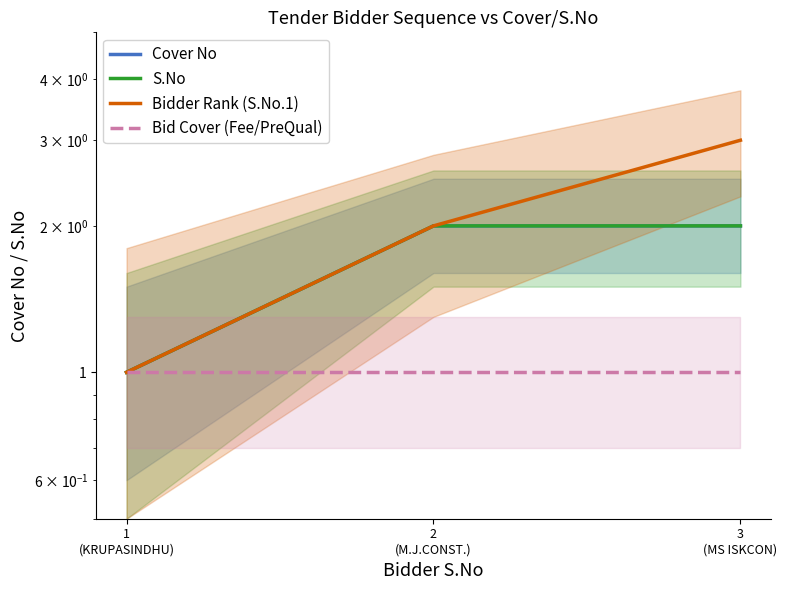

Reading right to left, what are all the values shown in this chart?

Cover No: 3
(MS ISKCON)=2	2
(M.J.CONST.)=2	1
(KRUPASINDHU)=1
S.No: 3
(MS ISKCON)=2	2
(M.J.CONST.)=2	1
(KRUPASINDHU)=1
Bidder Rank (S.No.1): 3
(MS ISKCON)=3	2
(M.J.CONST.)=2	1
(KRUPASINDHU)=1
Bid Cover (Fee/PreQual): 3
(MS ISKCON)=1	2
(M.J.CONST.)=1	1
(KRUPASINDHU)=1